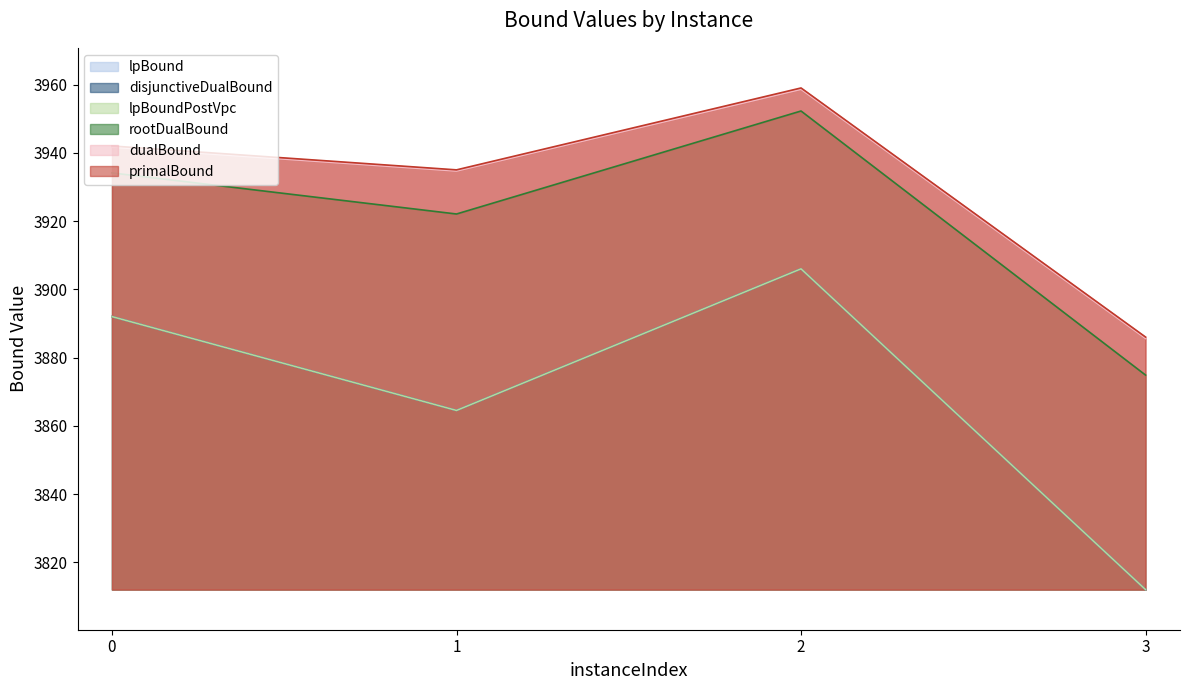

Which series has the largest total across all categories?

primalBound